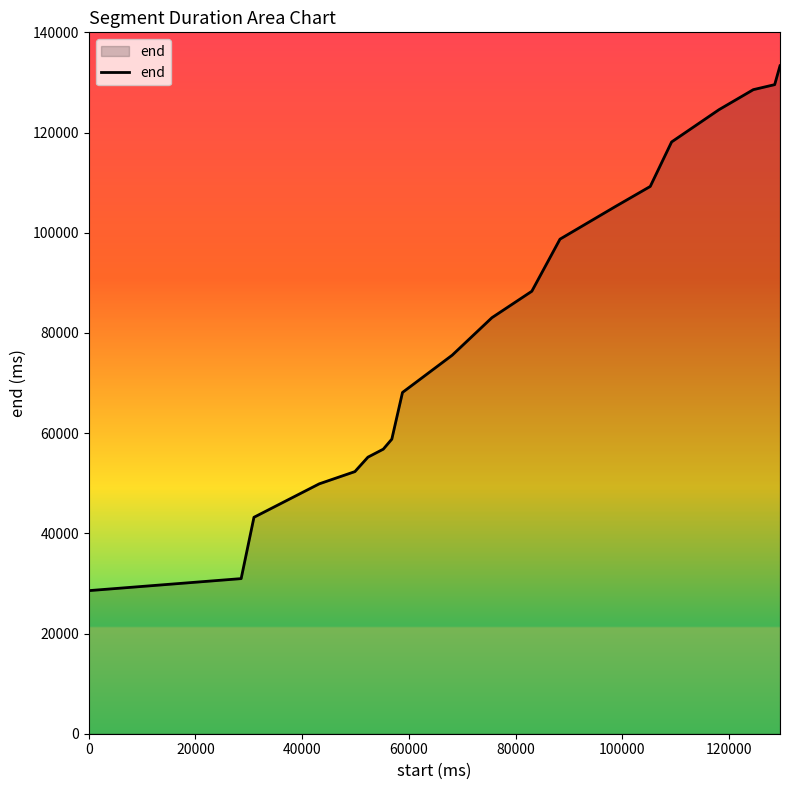

Reading right to left, transcribe all the data shown in this chart.

133320	129560	128560	124560	118120	109240	105240	98720	88320	83040	75560	68120	58800	56800	55200	52320	49880	43200	30960	28560